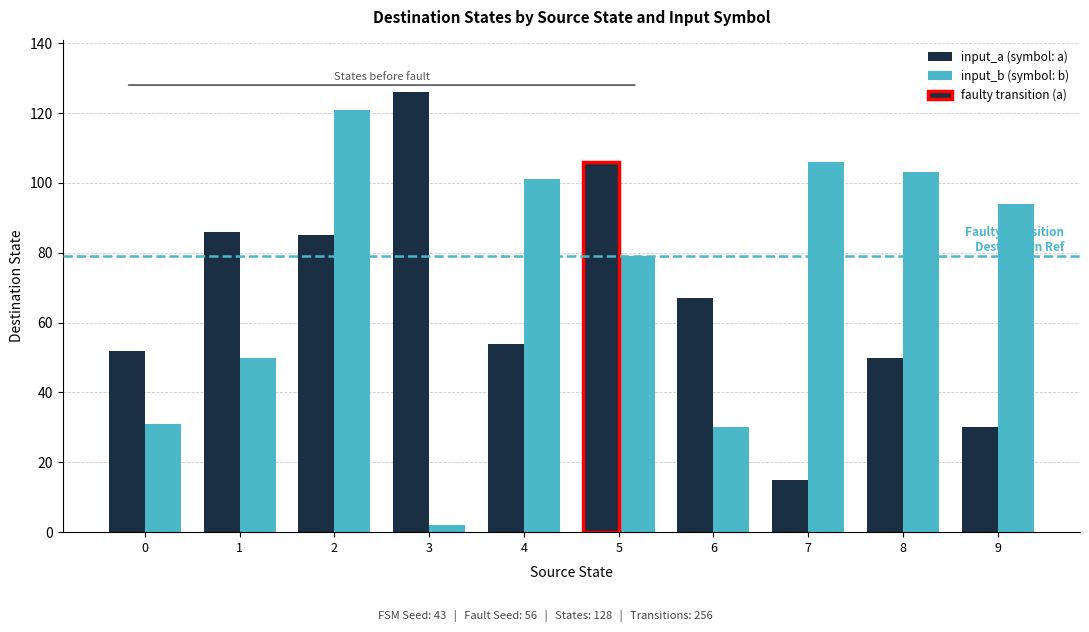

What is the difference between the highest and lowest values at 0?

21